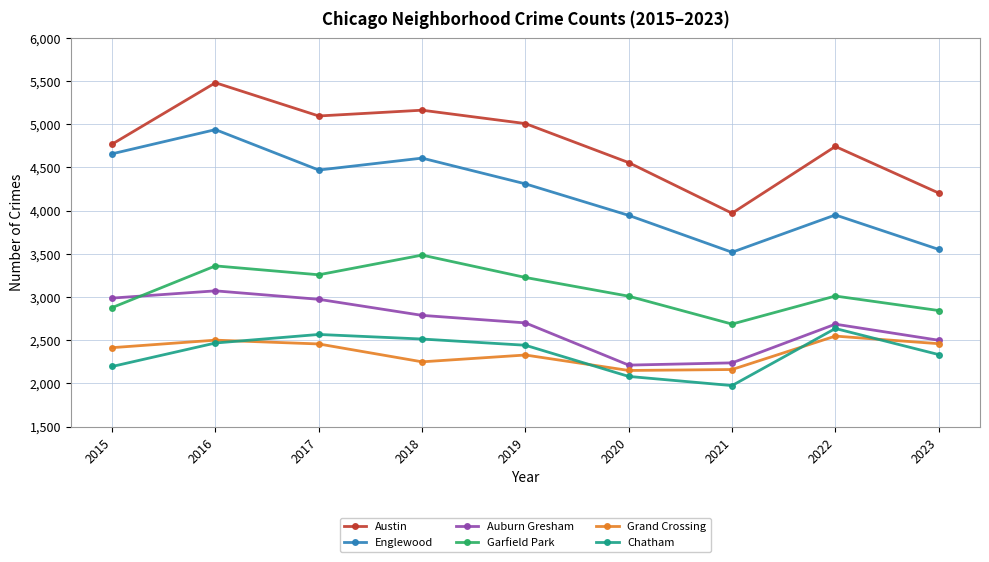

What is the difference between the highest and lowest values at 2017?

2640